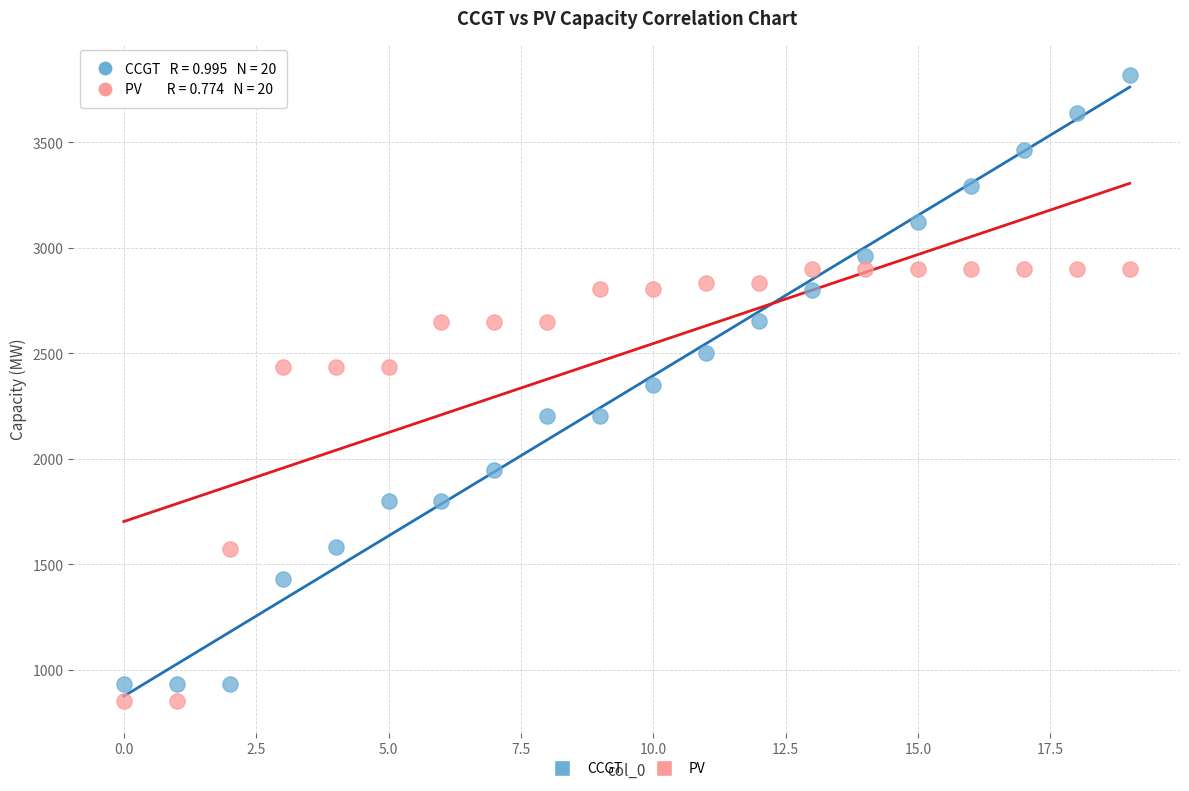

What are all the series names shown in the legend?

CCGT, PV